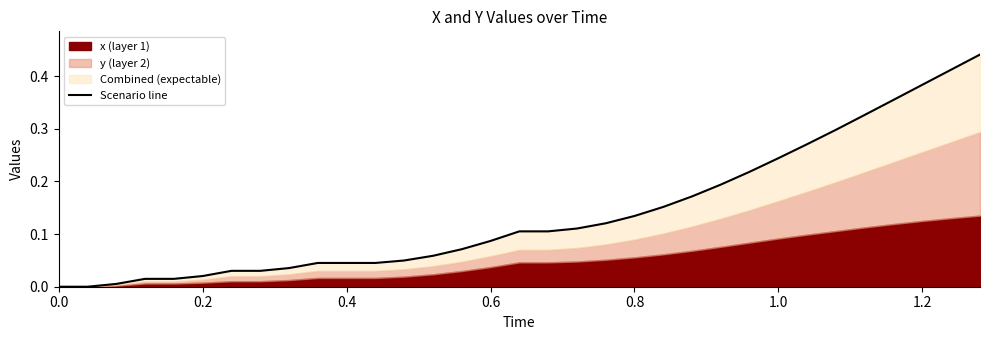

Count the number of categories in the chart.

33